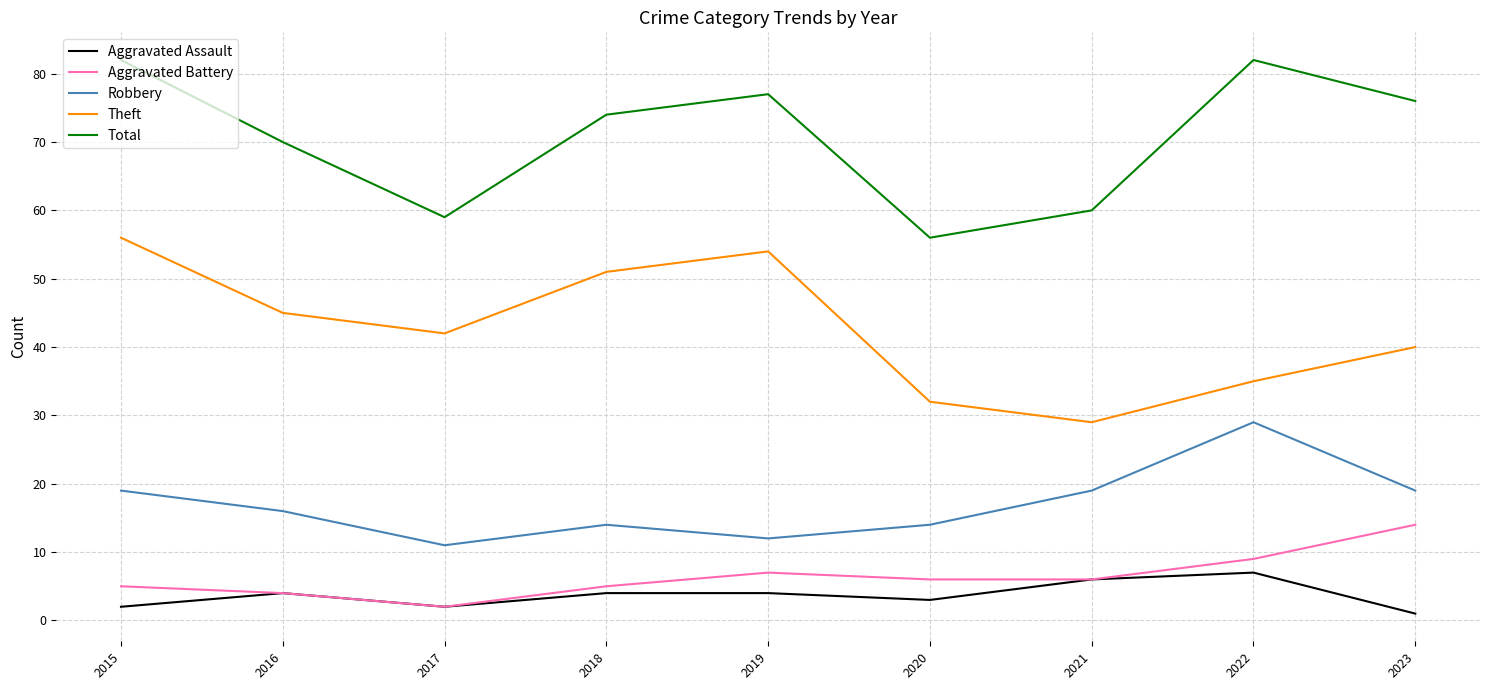

What is the spread (max minus min) of values at 2015?

80